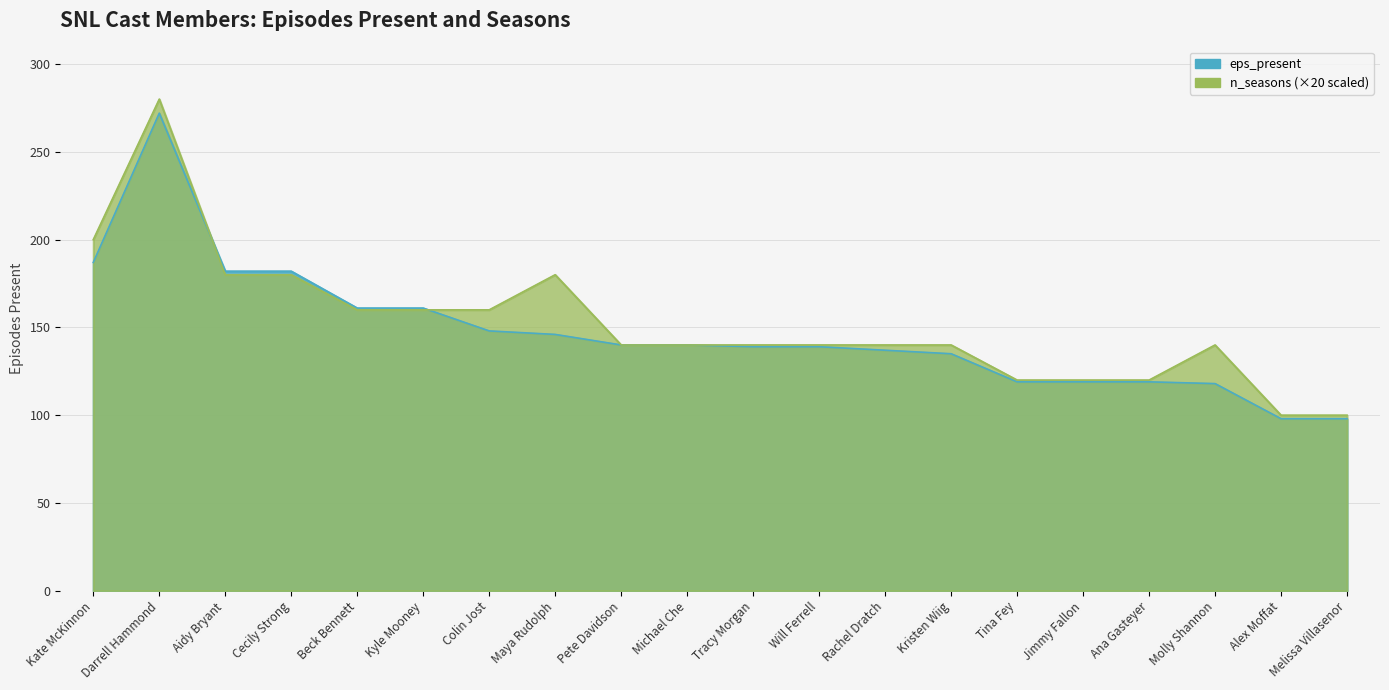

What position from the right is Tina Fey?

6